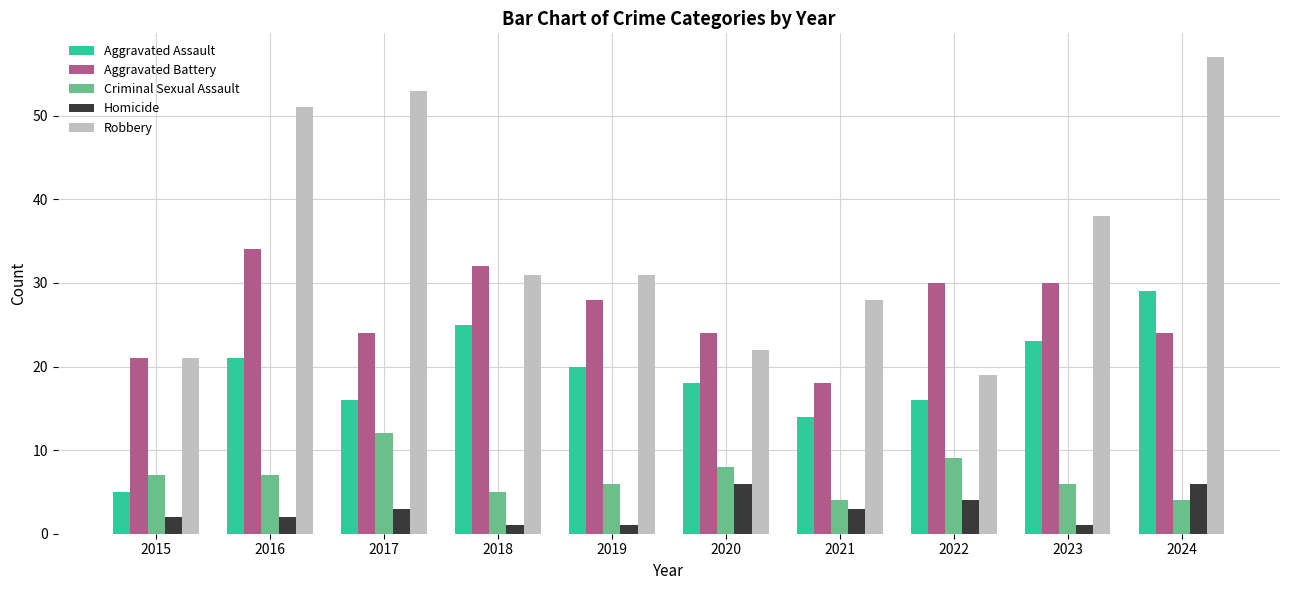

At which label does Aggravated Assault reach its peak?

2024